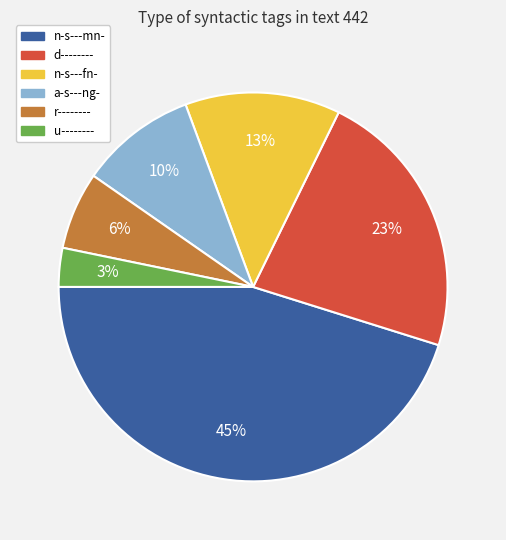

Which has a higher value, a-s---ng- or n-s---mn-?

n-s---mn-